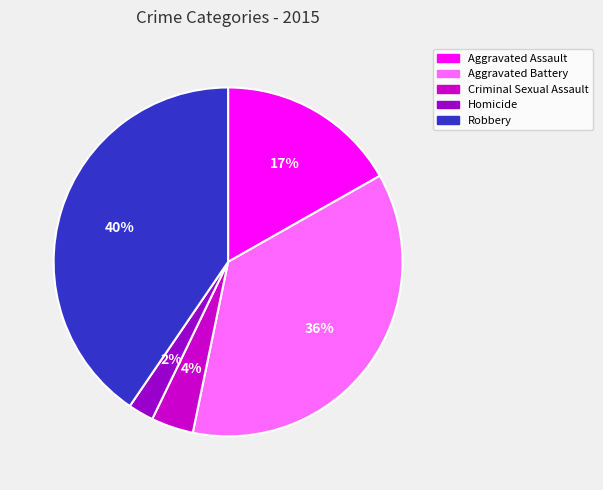

How many slices are in this pie chart?

5